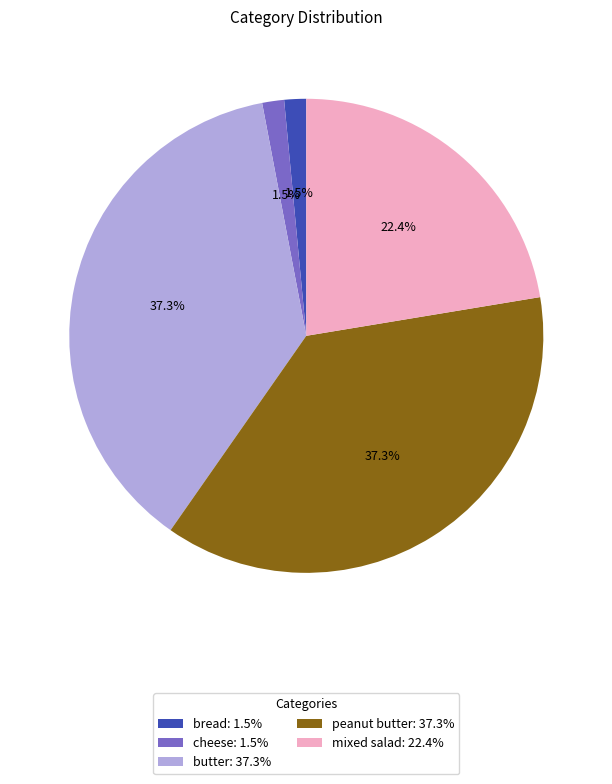

Between mixed salad: 22.4% and butter: 37.3%, which is larger?

butter: 37.3%